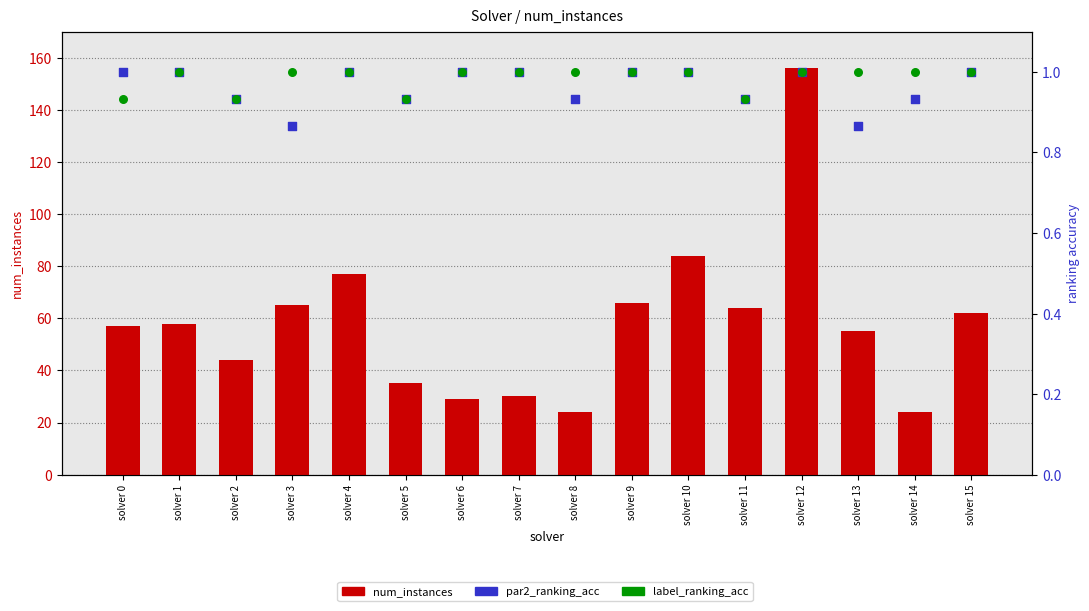

What is the total value across all series at solver 13?

56.9